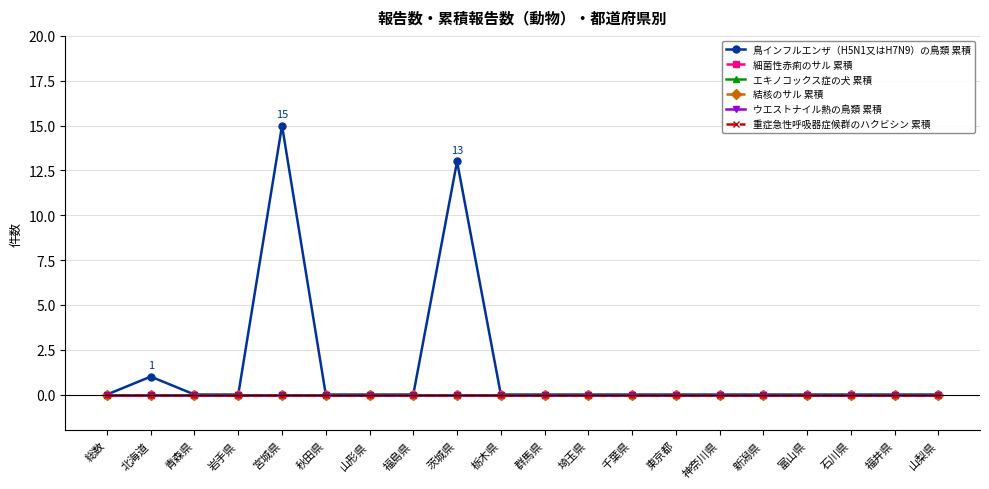

True or false: 結核のサル 累積 and 重症急性呼吸器症候群のハクビシン 累積 intersect in this chart.

False